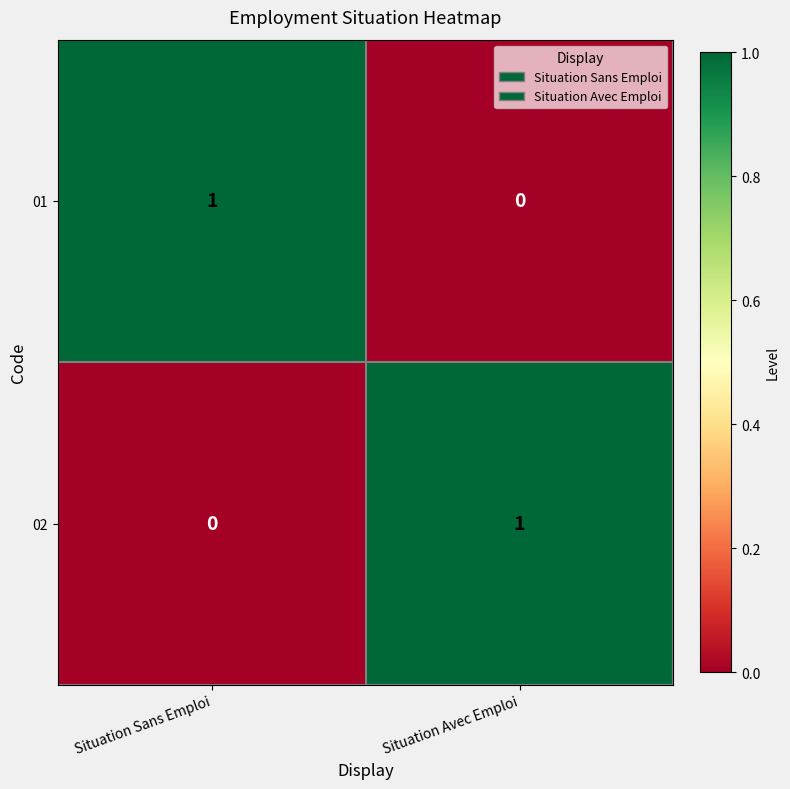

Is it true that 02 equals 0 at Situation Sans Emploi?

True